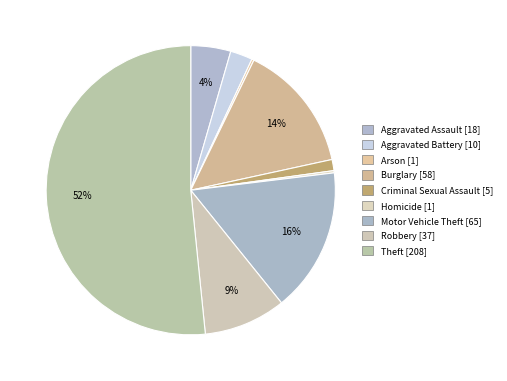

How many slices are in this pie chart?

9